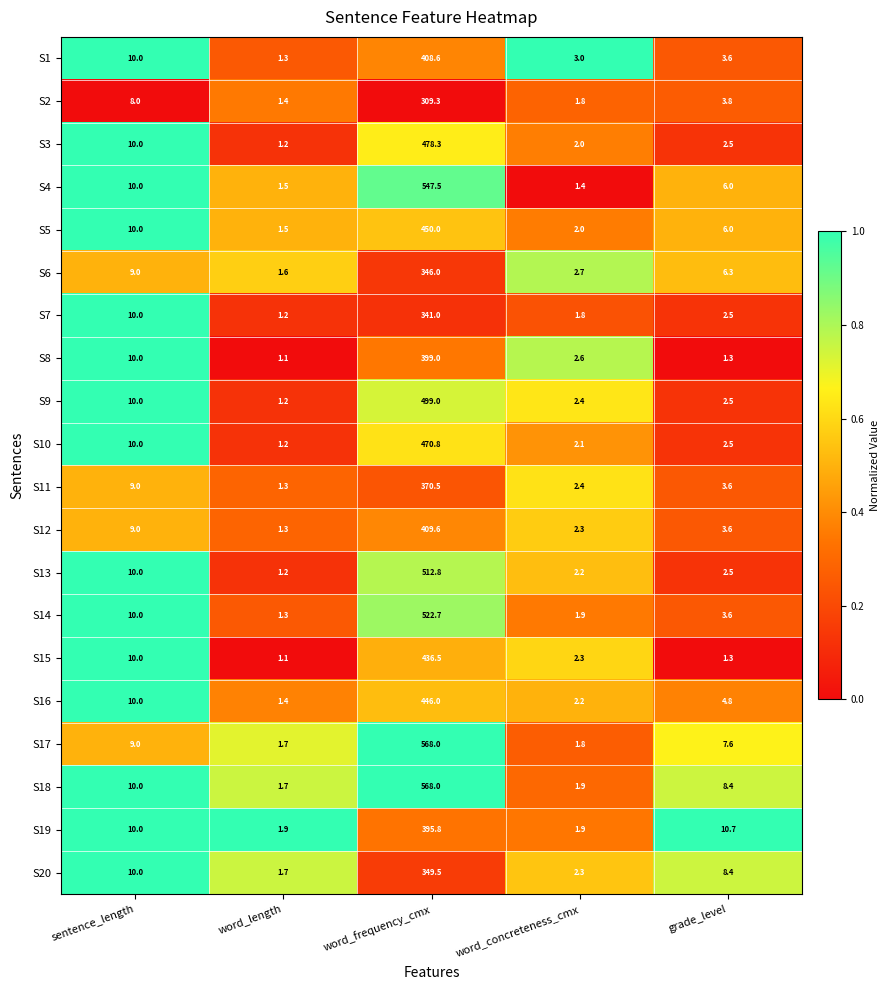

What is the minimum value shown in the chart?

1.1